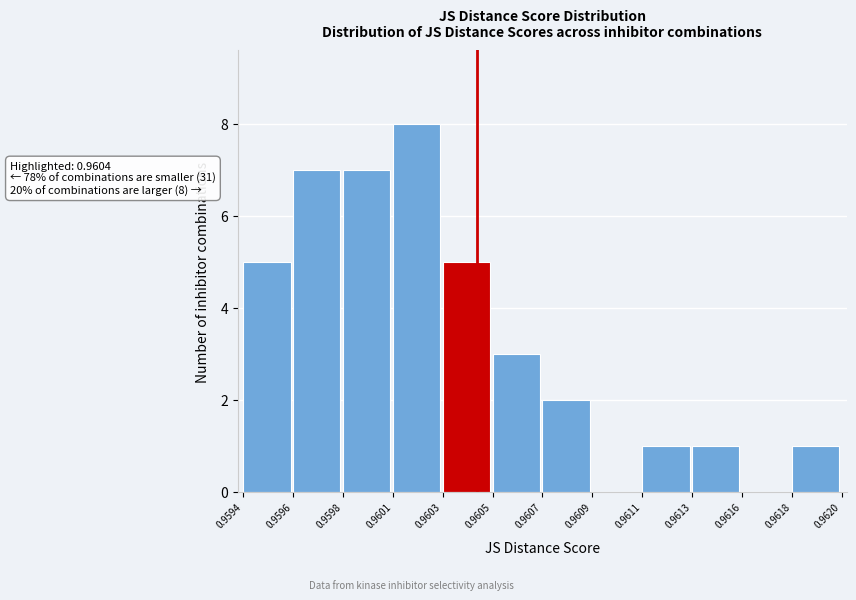

Reading left to right, extract all data points from this chart.

0.9594=5	0.9596=7	0.9598=7	0.9601=8	0.9603=5	0.9605=3	0.9607=2	0.9609=0	0.9611=1	0.9613=1	0.9616=0	0.9618=1